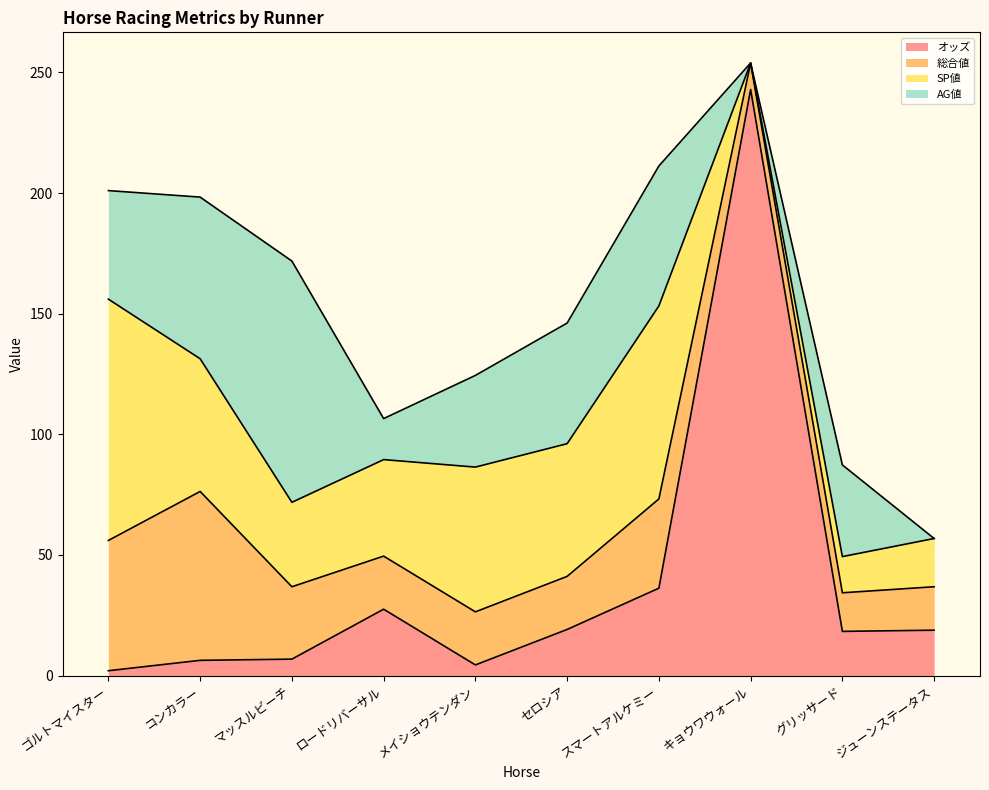

Which series changed the most between ゴルトマイスター and マッスルビーチ?

SP値